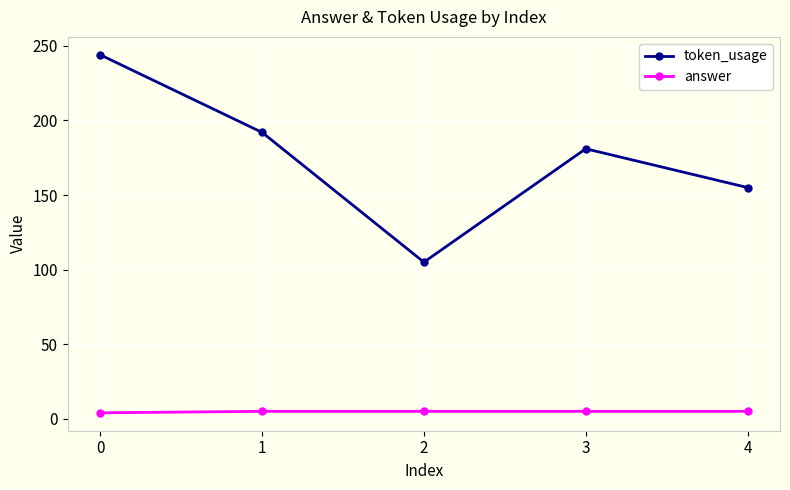

Is it true that answer equals 5 at 4?

True